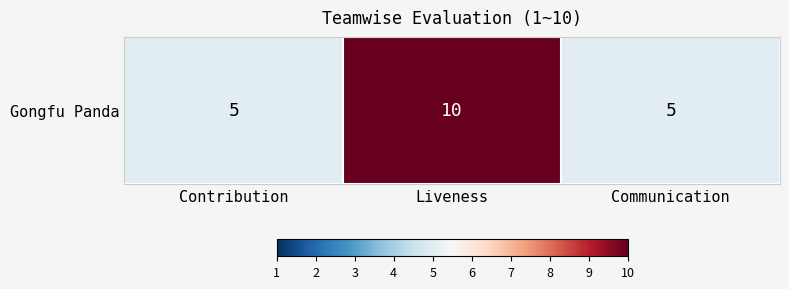

At which category does the chart reach its minimum across all series?

Contribution